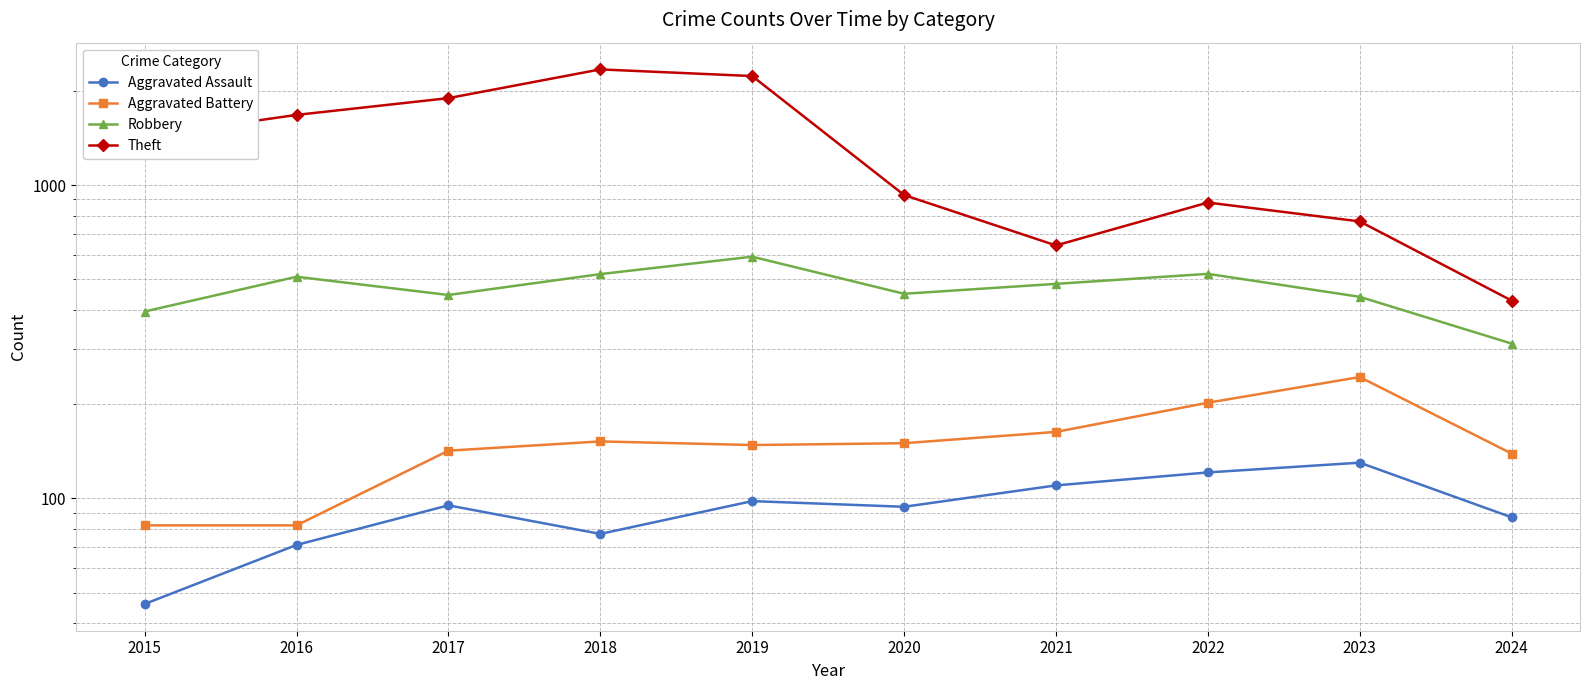

Rank the series by their maximum value, from lowest to highest.

Aggravated Assault, Aggravated Battery, Robbery, Theft